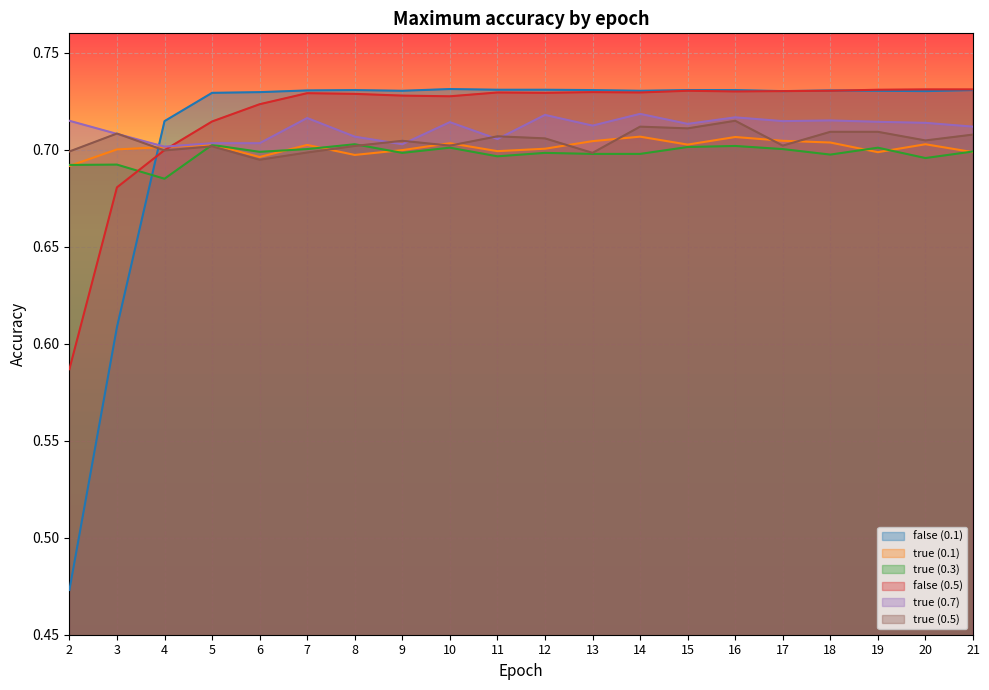

What value does the false (0.5) series have at 7?

0.7